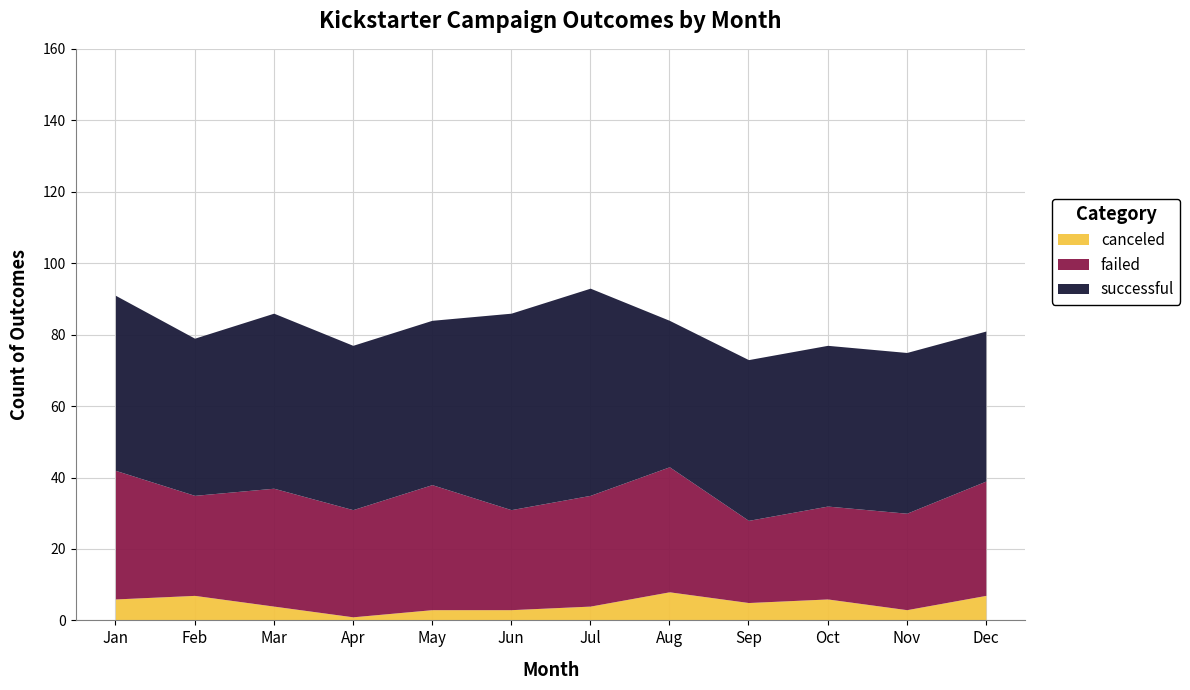

Rank the series by their average value, from highest to lowest.

successful, failed, canceled